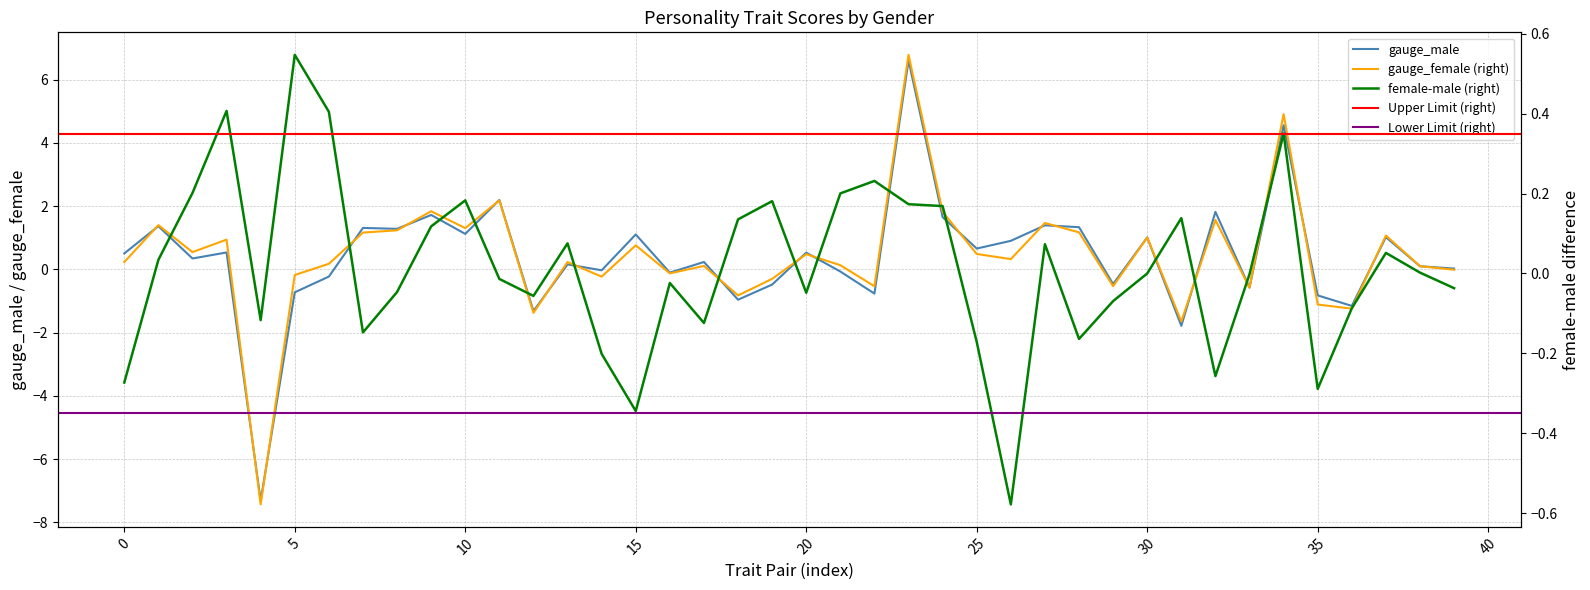

How many intersections are there between gauge_female and female-male?

20